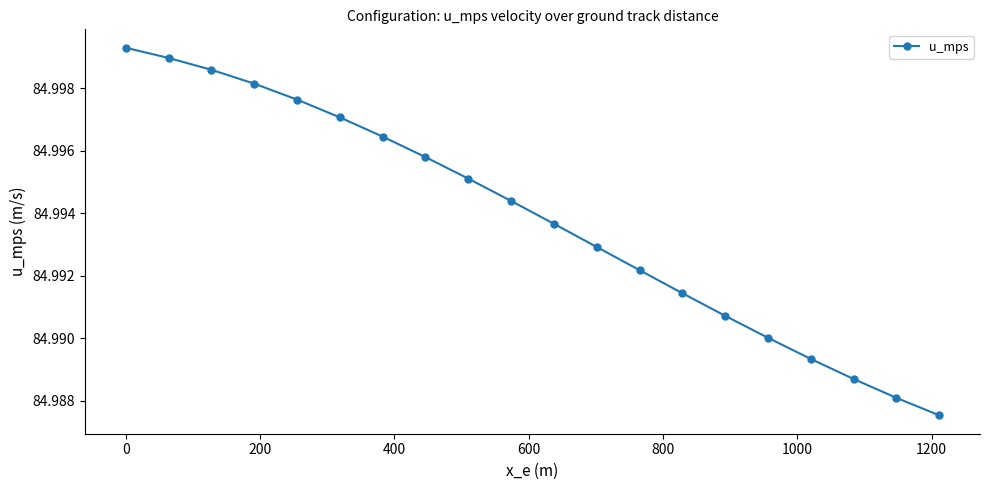

What is the sum of all values?

1699.9